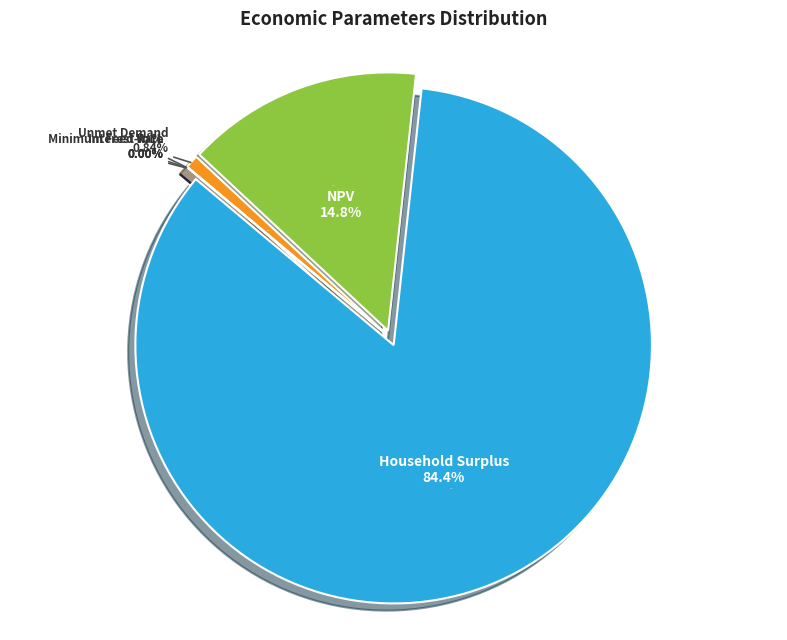

Rank the categories by value from highest to lowest.

Household Surplus, NPV, Unmet Demand, VoLL, Minimum Feed-in %, Interest Rate